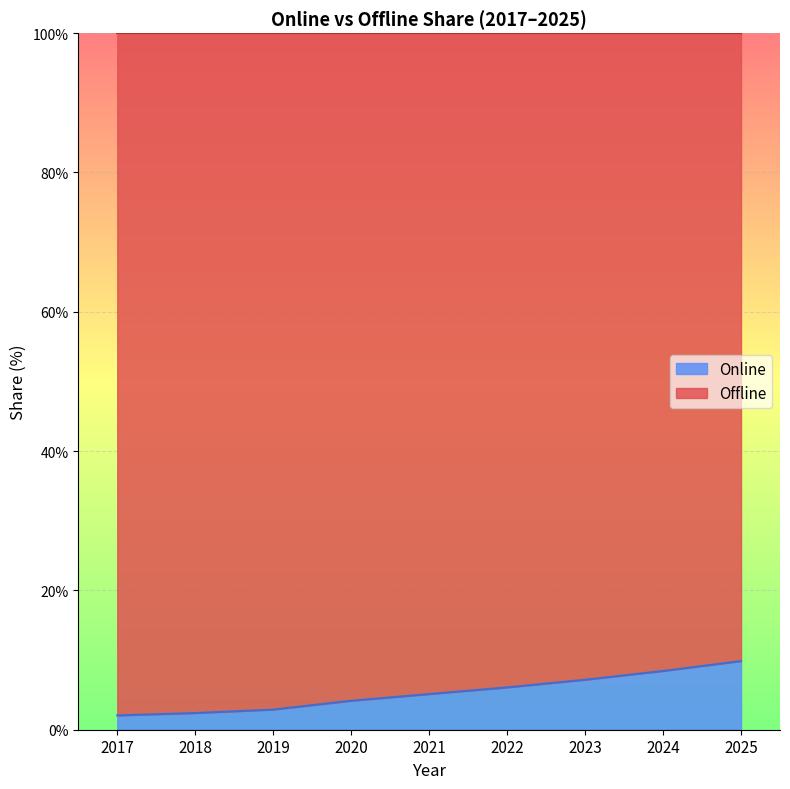

Reading left to right, what are all the values shown in this chart?

2.1	2.4	2.9	4.2	5.1	6.1	7.2	8.4	9.9